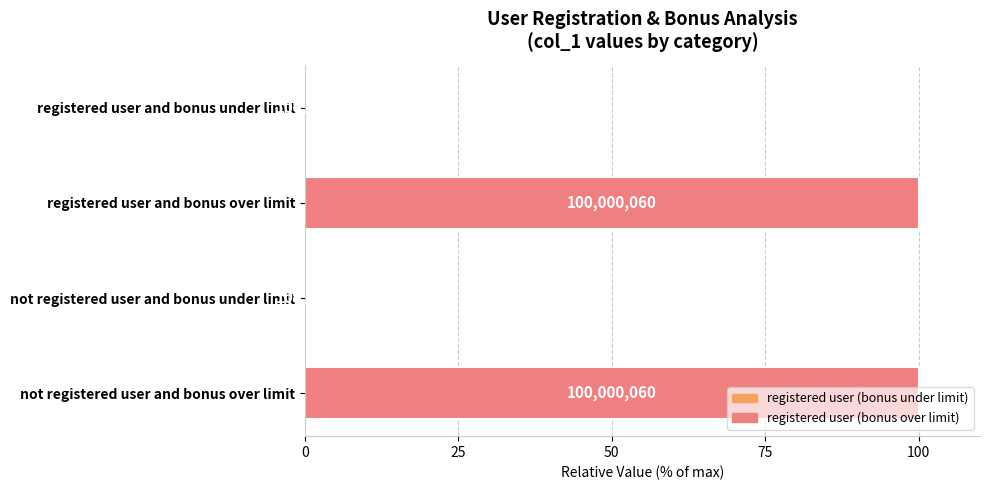

Are the bars horizontal?

Yes